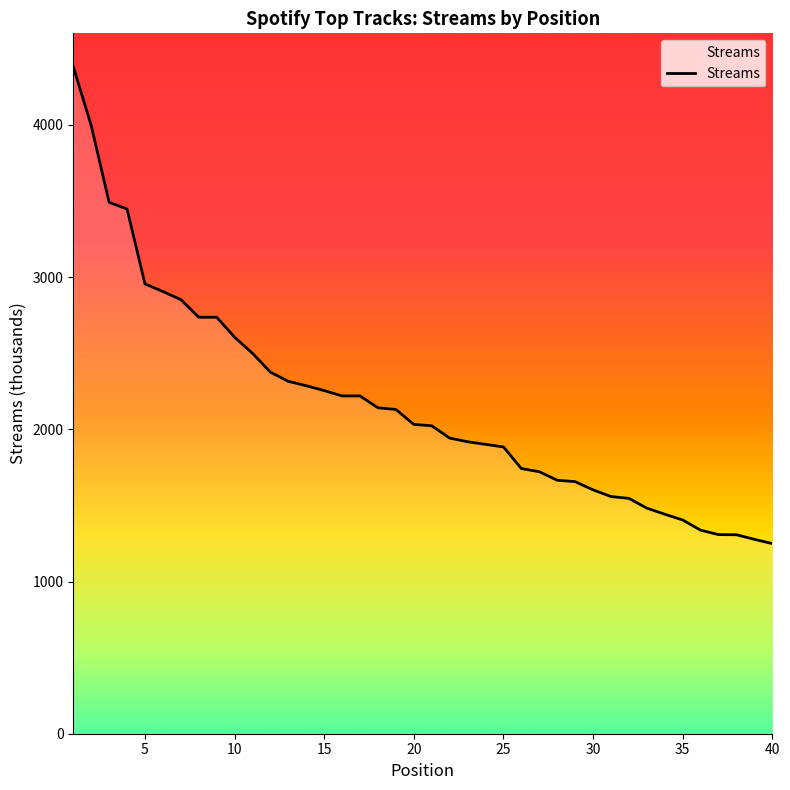

What is the minimum value shown in the chart?

1249